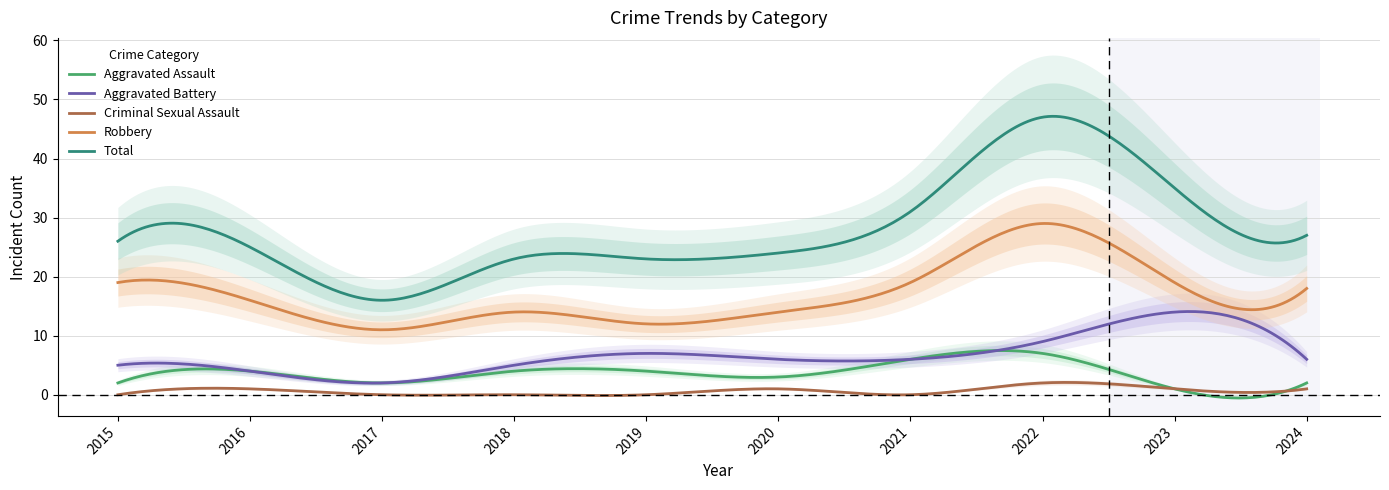

What is the lowest value of the Aggravated Battery series?

2.0